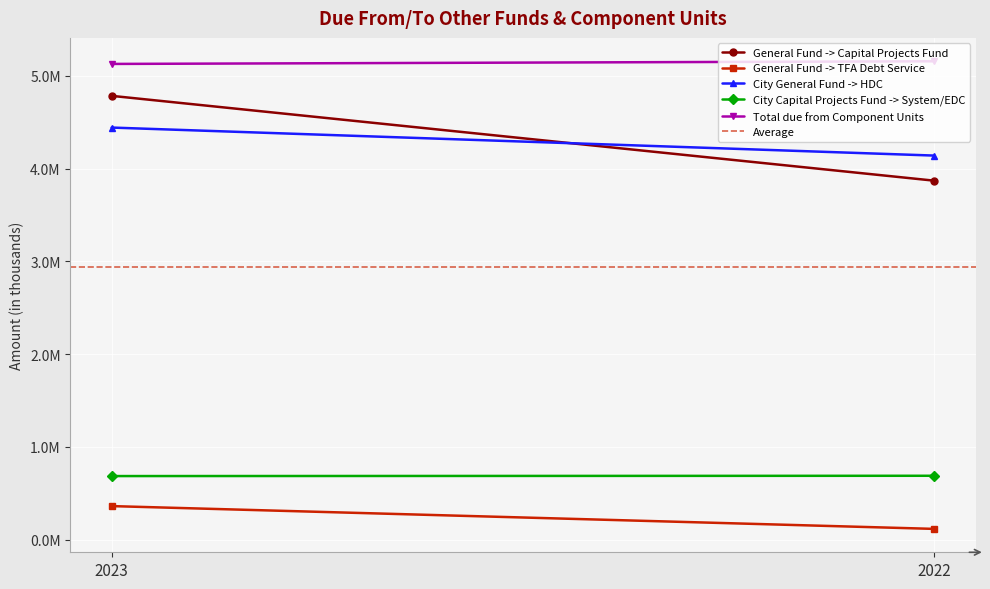

Reading left to right, extract all data points from this chart.

General Fund -> Capital Projects Fund: 4783227.0	3868836.0
General Fund -> TFA Debt Service: 362153.0	116446.0
City General Fund -> HDC: 4441435.0	4139436.0
City Capital Projects Fund -> System/EDC: 685749.0	688960.0
Total due from Component Units: 5127184.0	5155846.0
Average: 2936927.2	2936927.2